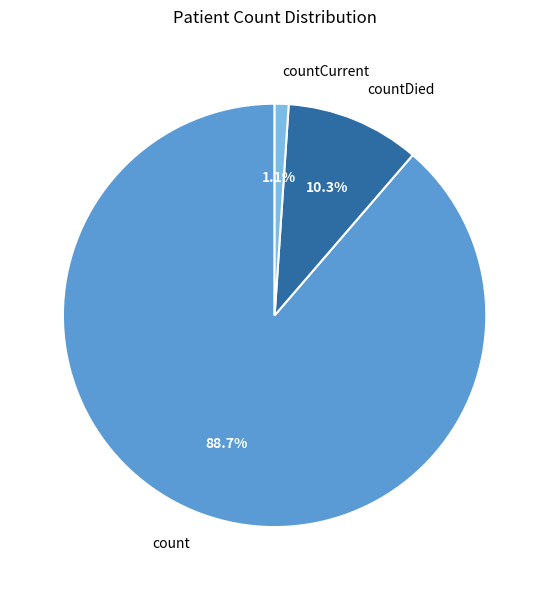

Does count represent more than half of the total?

Yes